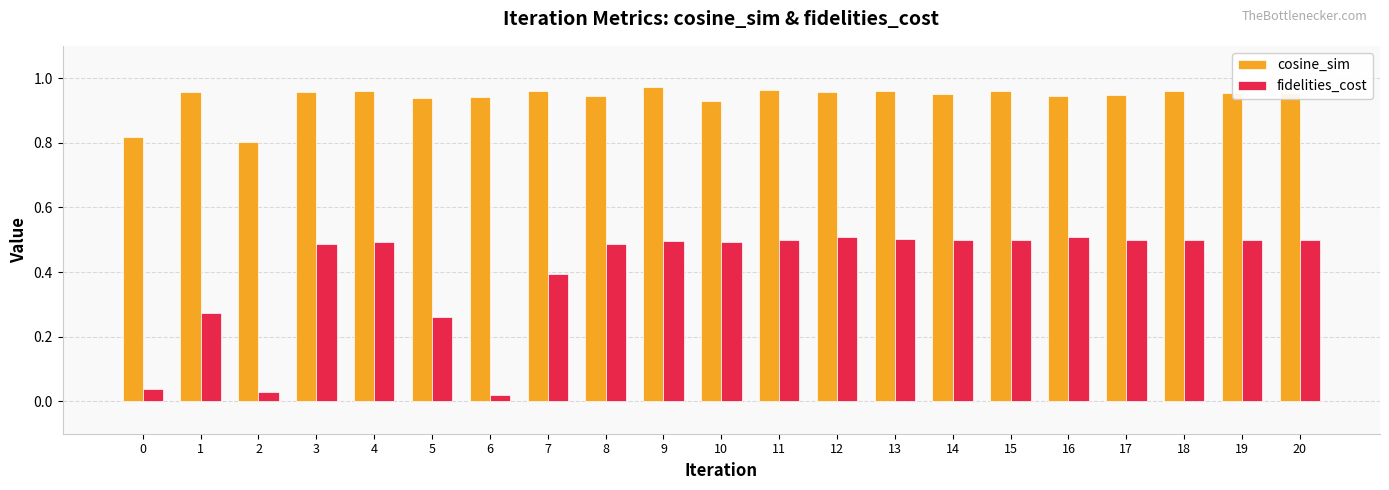

Are the bars grouped side by side (vs. stacked)?

Yes